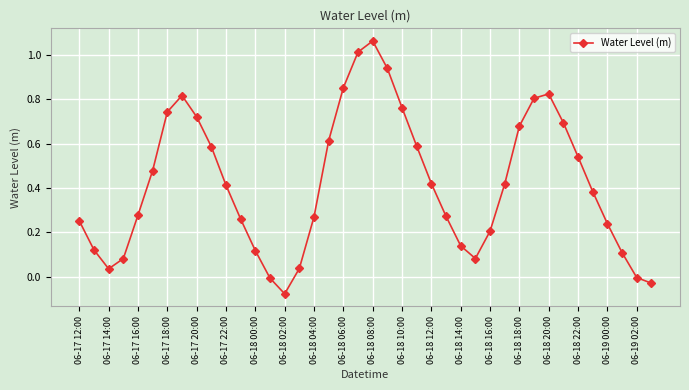

How many points are higher than both their immediate neighbors (excluding endpoints)?

3